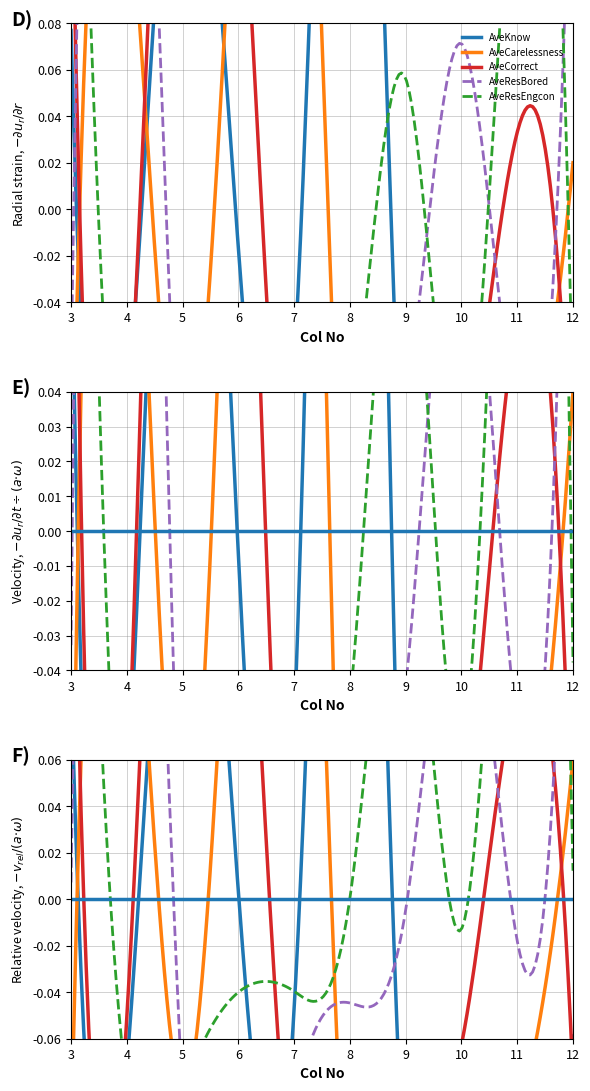

How many AveResBored values are between 0 and 1?

9